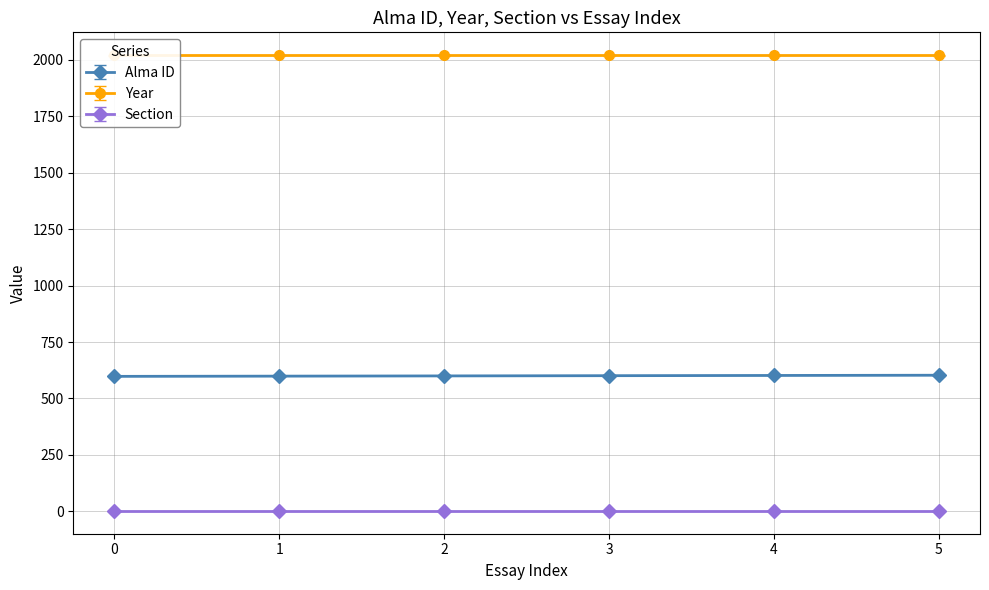

At how many categories does at least one series exceed 1361?

6